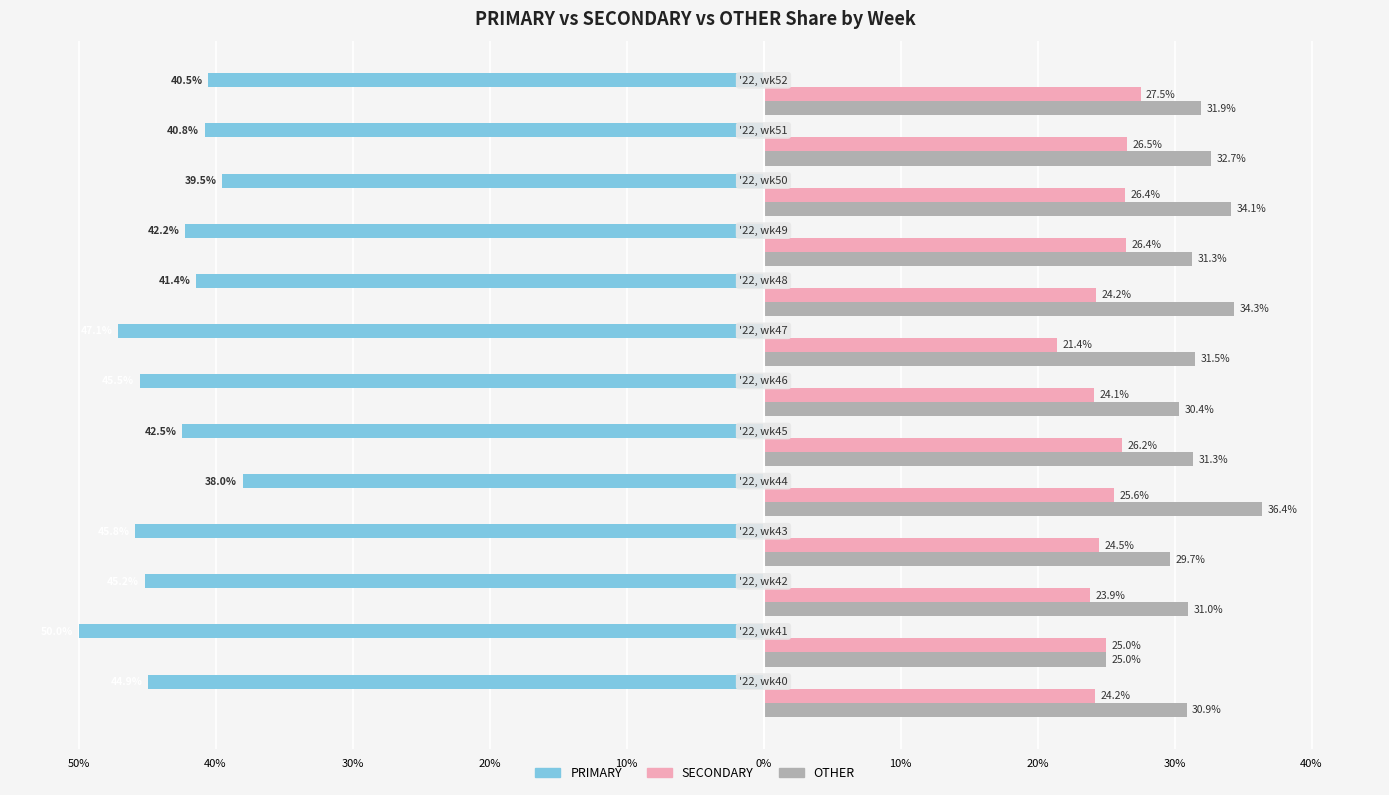

What are all the series names shown in the legend?

PRIMARY, SECONDARY, OTHER